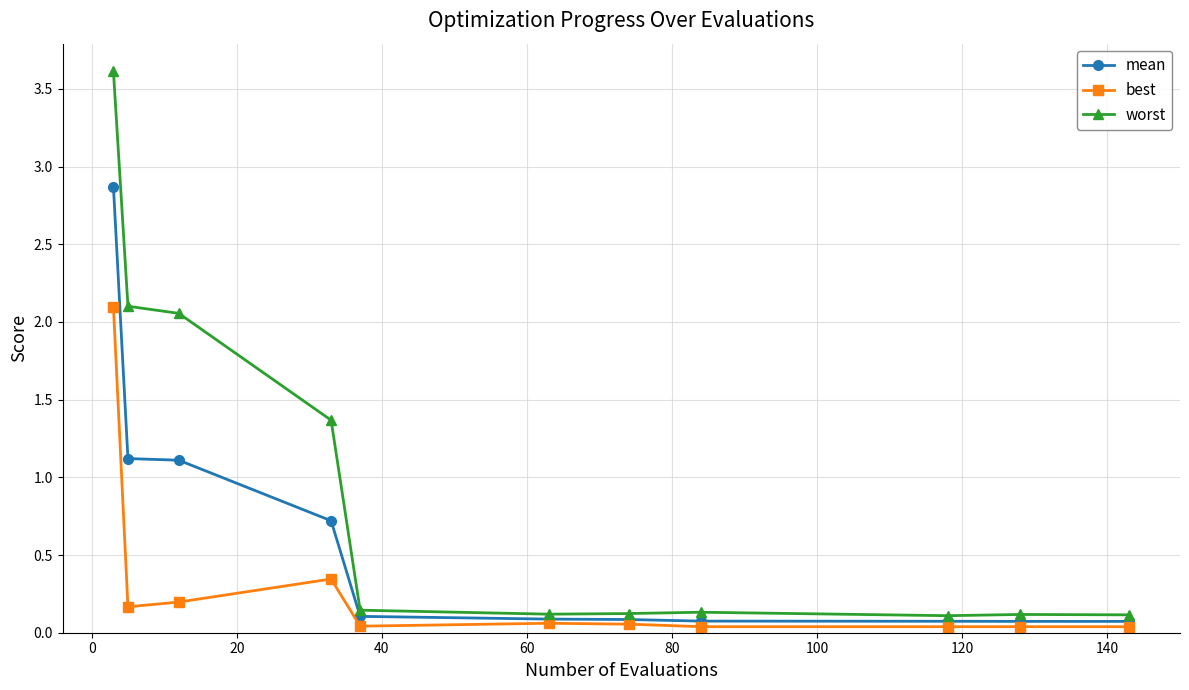

Rank the series by their average value, from lowest to highest.

best, mean, worst